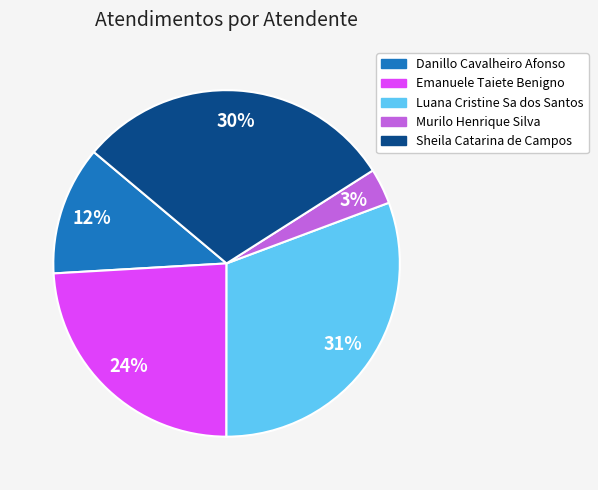

What percentage is the Murilo Henrique Silva slice, to the nearest percent?

3%